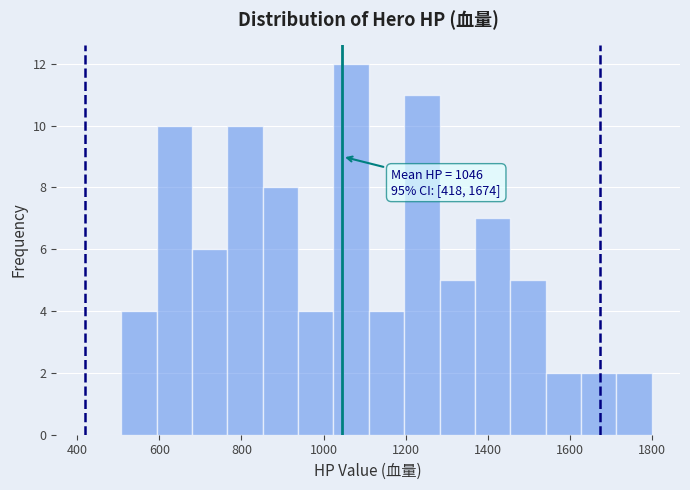

Over which range of the x-axis is the bar tallest?

1020 to 1120